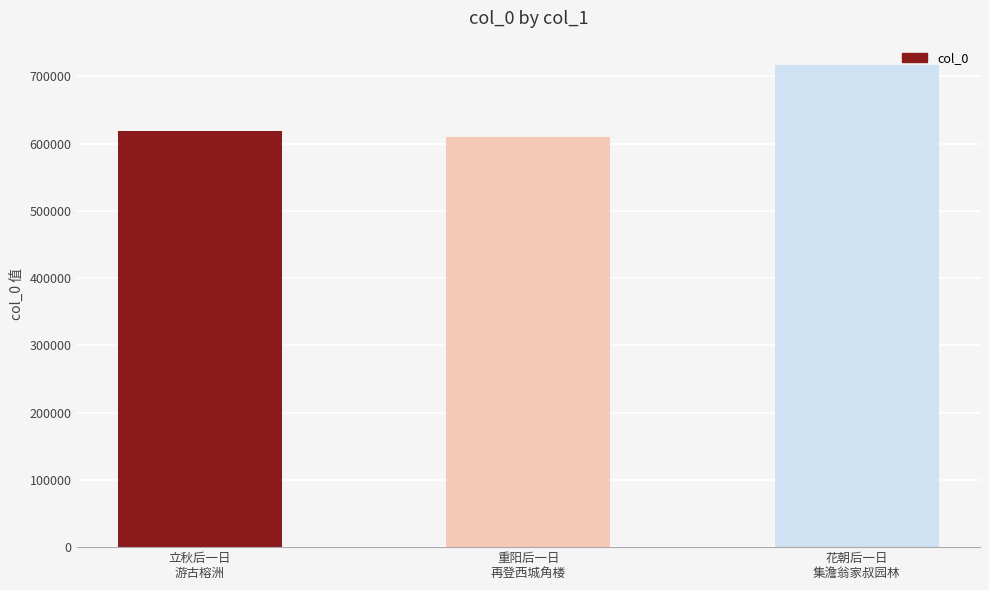

Which category has the highest value across all series?

花朝后一日
集澹翁家叔园林